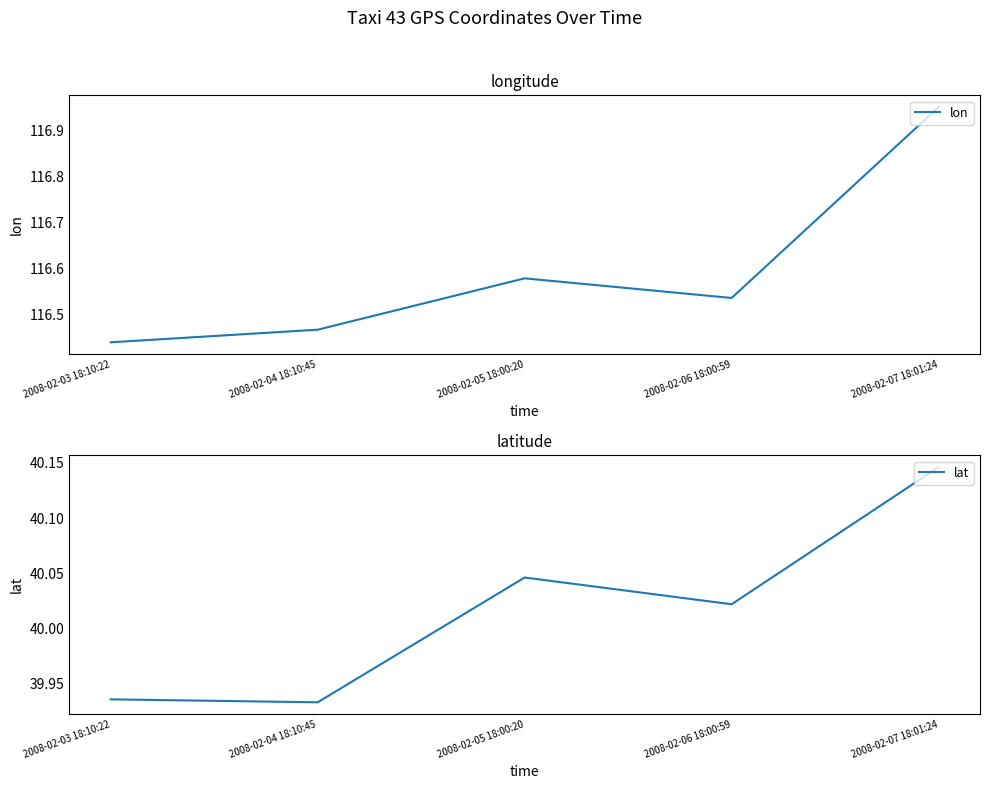

What is the minimum value for lon?

116.4